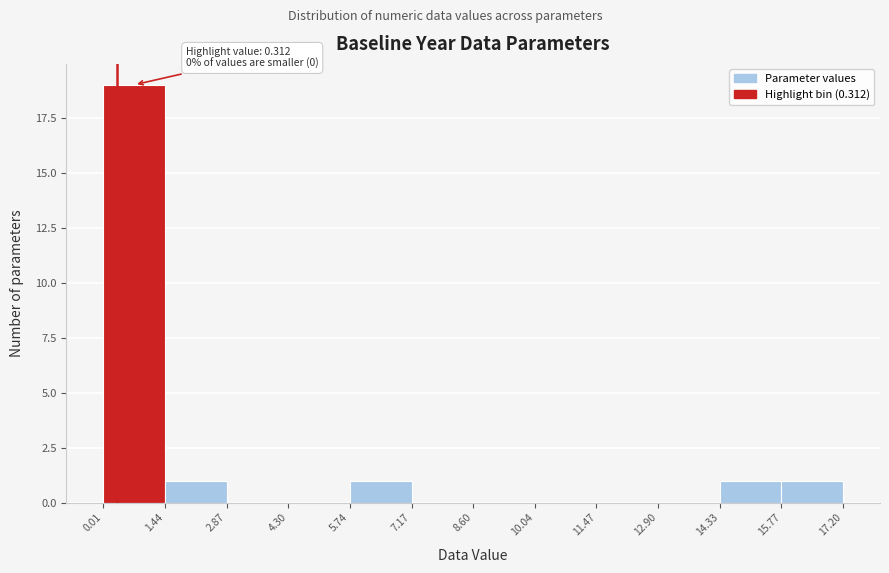

Over which range of the x-axis is the bar tallest?

0.01 to 1.44